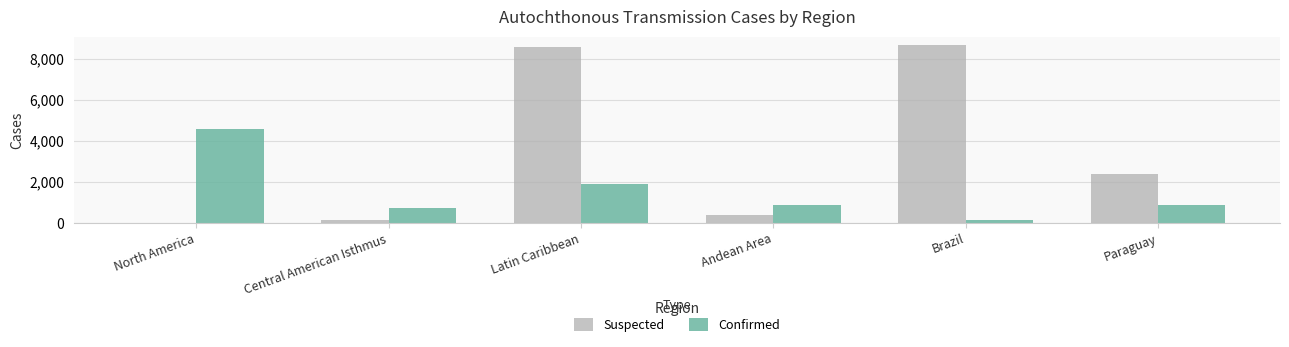

What is the maximum value shown in the chart?

8648